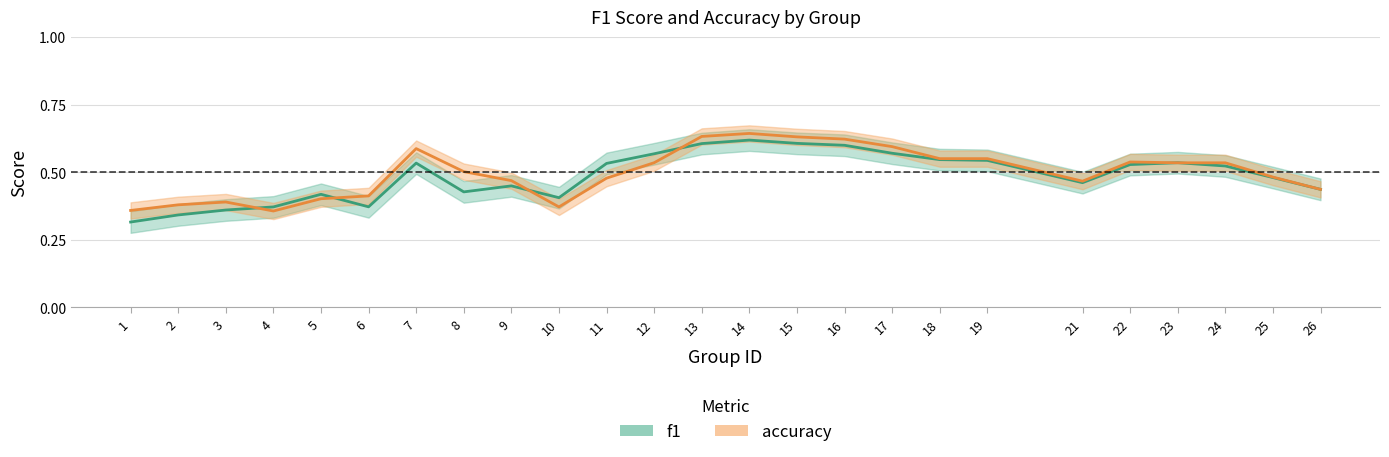

How many lines are shown in the chart?

2